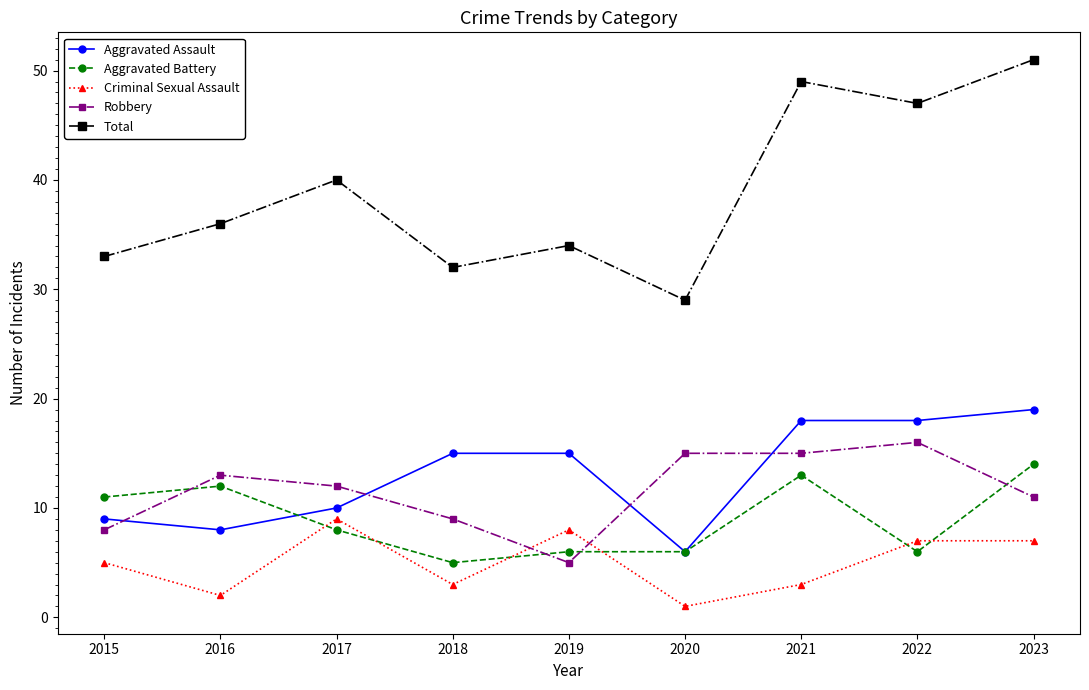

Rank the series at 2022 from highest to lowest value.

Total, Aggravated Assault, Robbery, Criminal Sexual Assault, Aggravated Battery